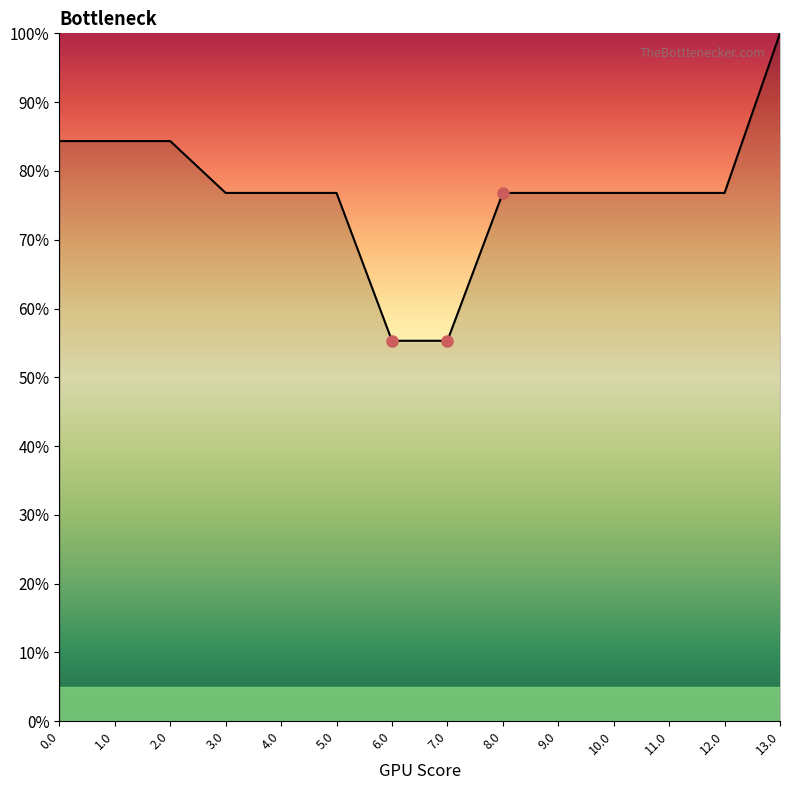

Approximately how many times larger is the value at 2.0 compared to 11.0?

1.1